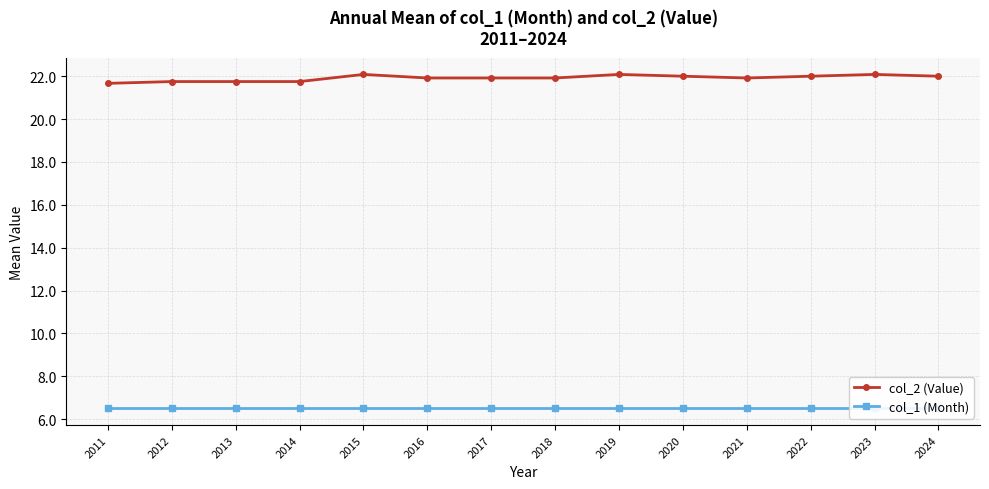

How many series are shown in this chart?

2